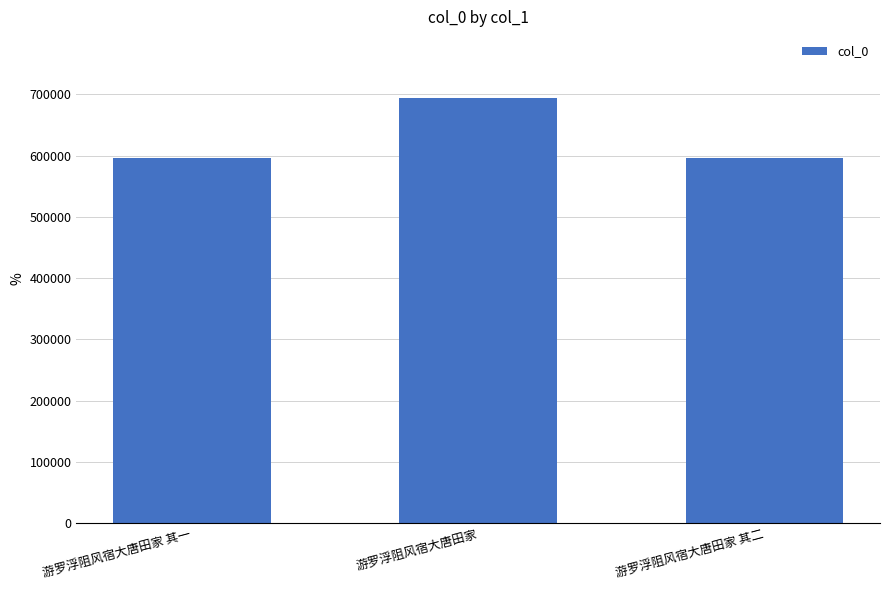

The chart shows a value of 694060 at 游罗浮阻风宿大唐田家. True or false?

True